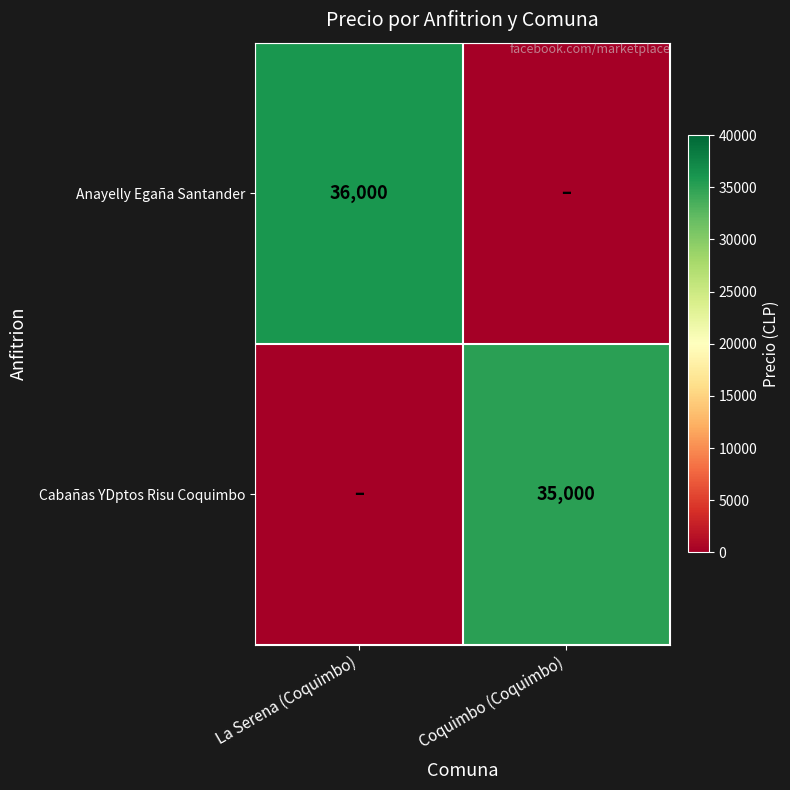

Which has a higher value, Coquimbo (Coquimbo) or La Serena (Coquimbo)?

La Serena (Coquimbo)